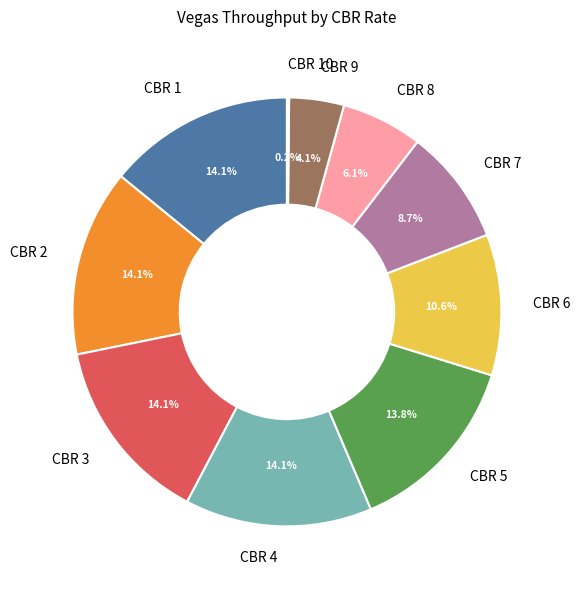

To the nearest percent, what is the difference between the largest and smallest slice percentages?

14%